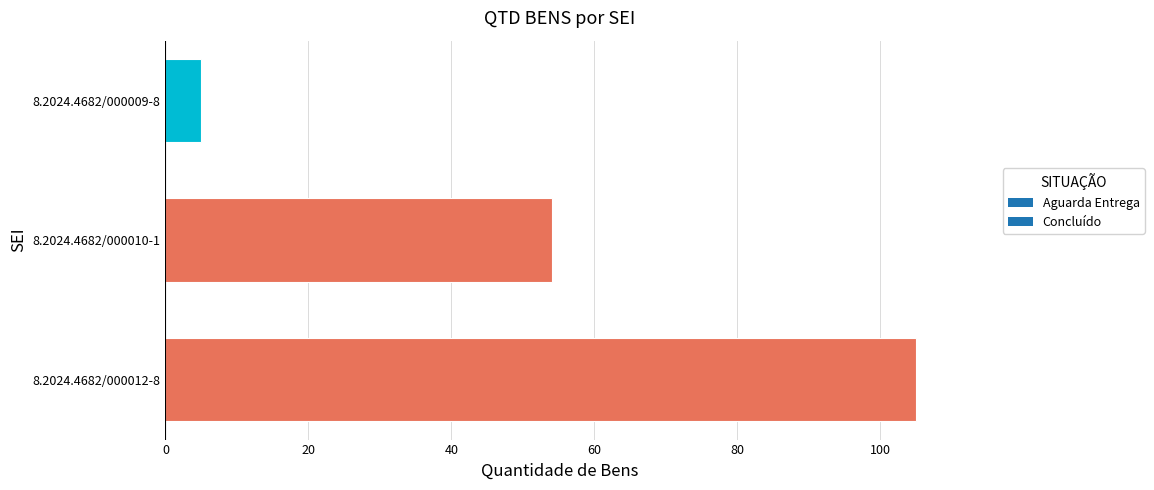

List the labels in order of value, largest first.

8.2024.4682/000012-8, 8.2024.4682/000010-1, 8.2024.4682/000009-8